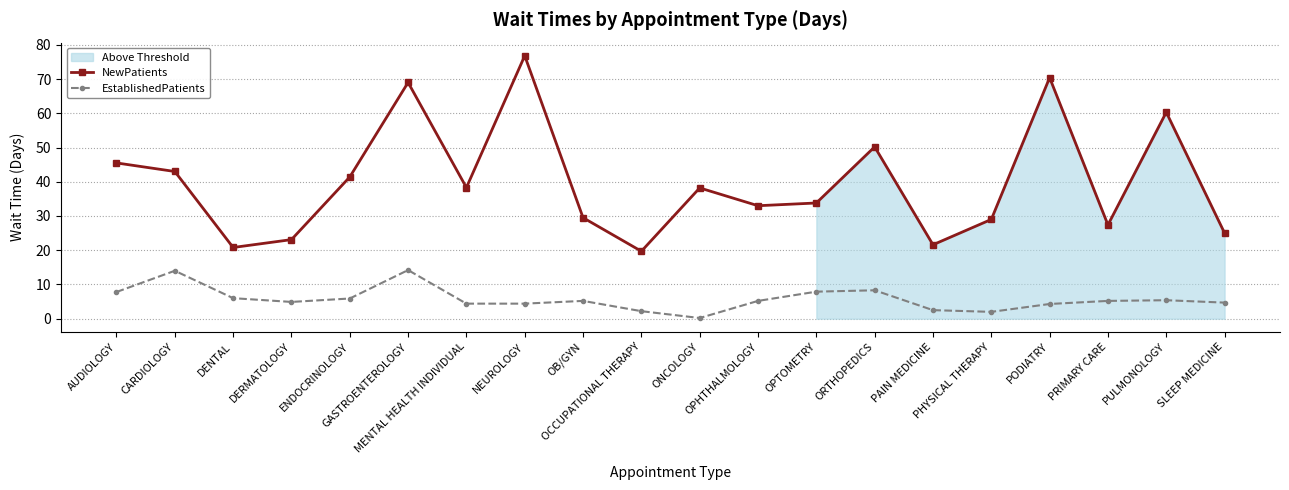

Where is NewPatients nearest to the value 48?

ORTHOPEDICS